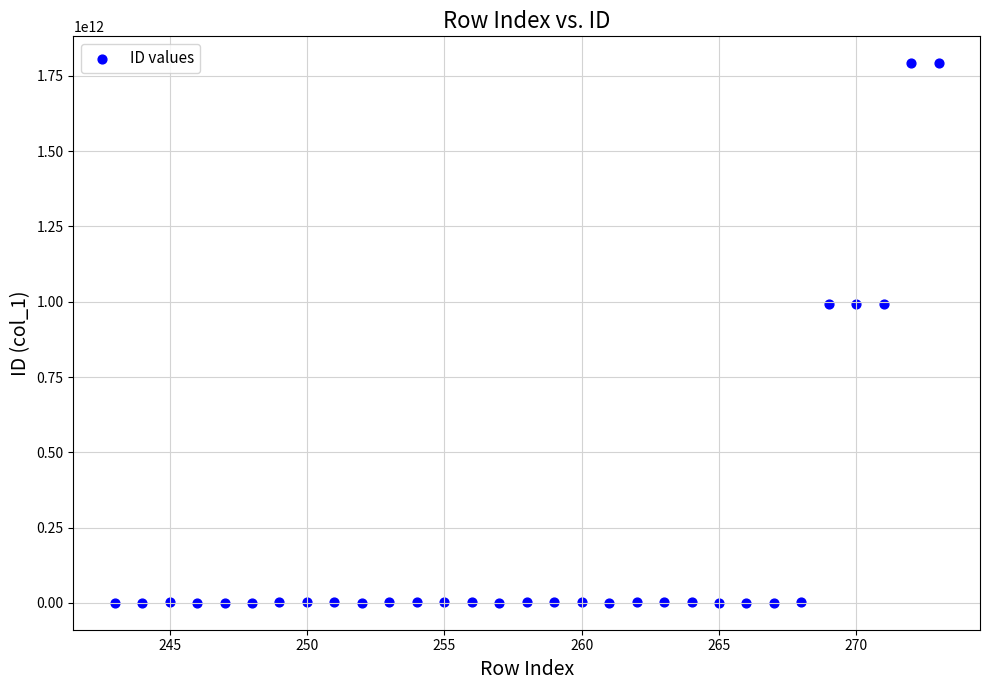

What is the range of Y values (max minus min)?

1790574922310